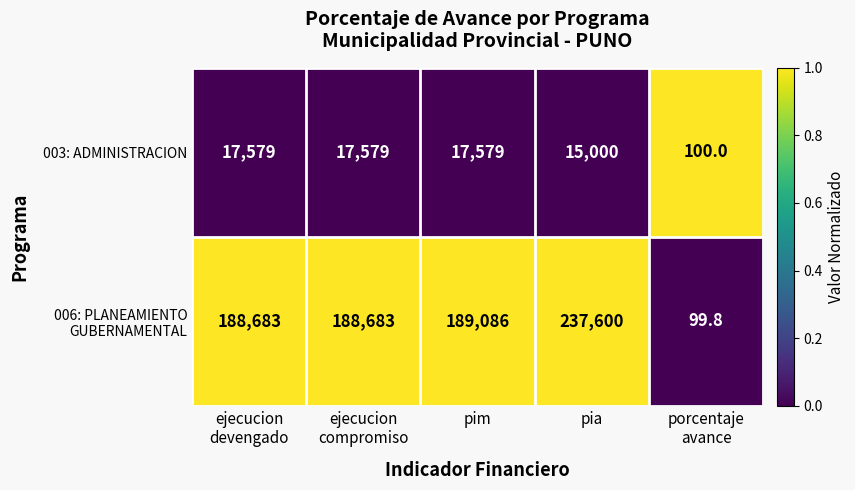

What is the spread (max minus min) of values at ejecucion
devengado?

171104.0